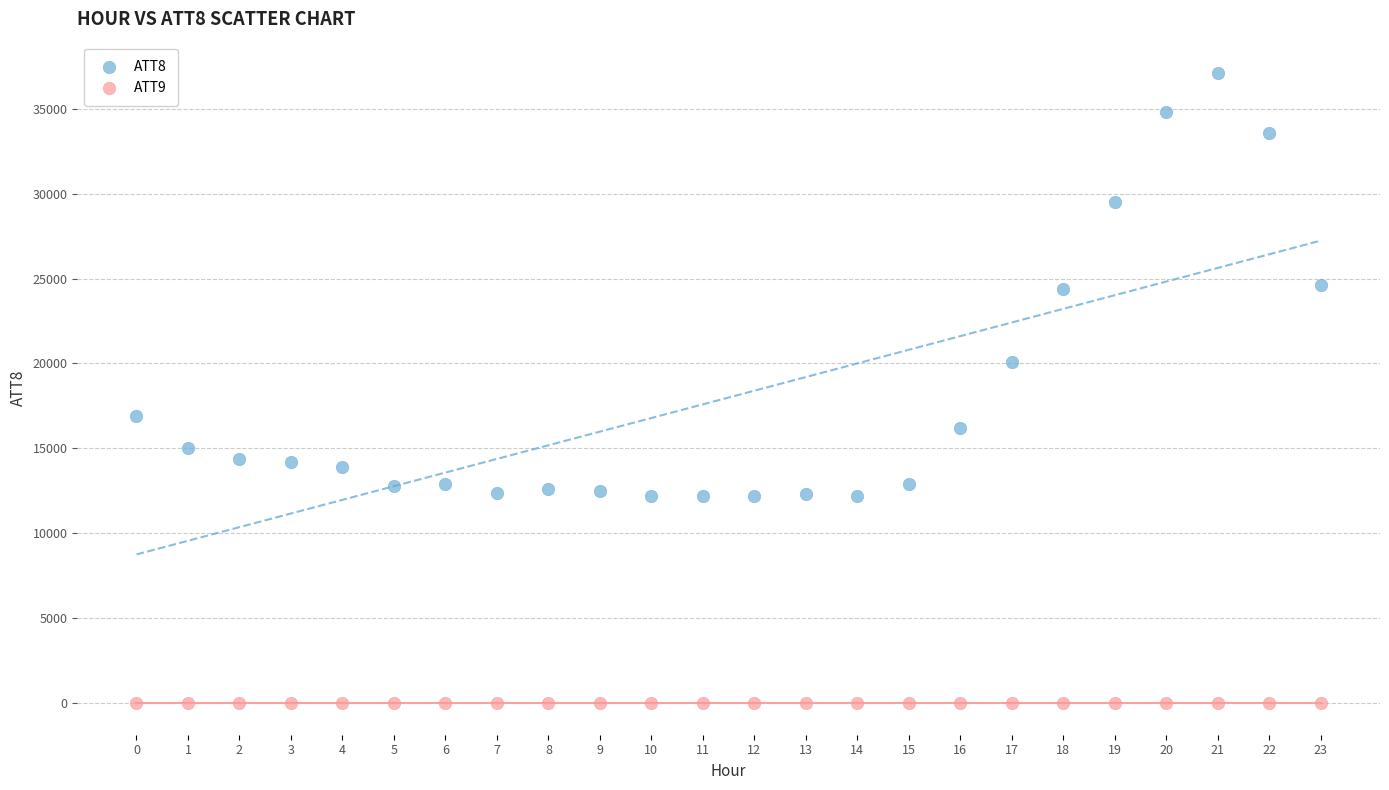

Which series contains the lowest Y value?

ATT9